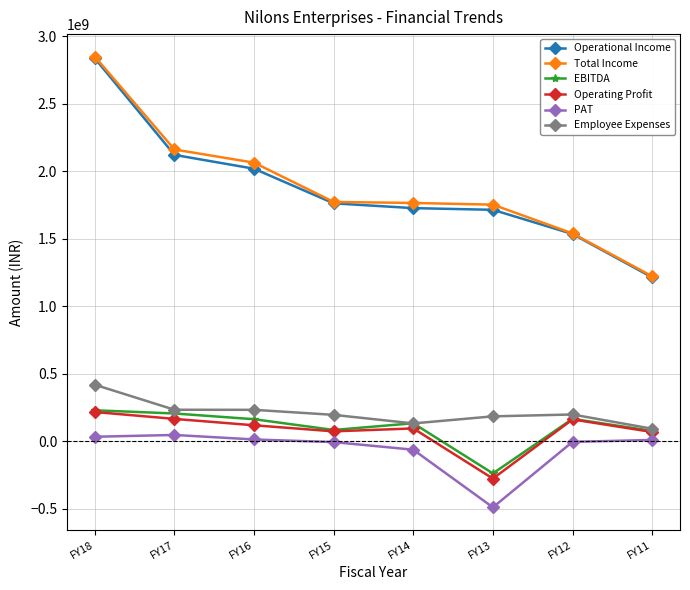

The Operational Income series shows 816435672 at FY12. True or false?

False